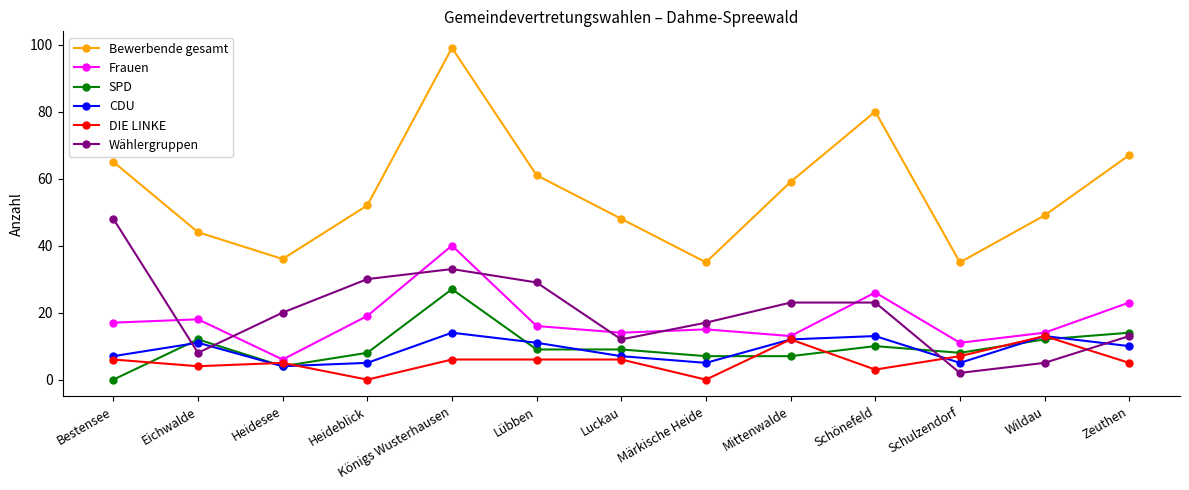

The SPD series shows 15 at Lübben. True or false?

False